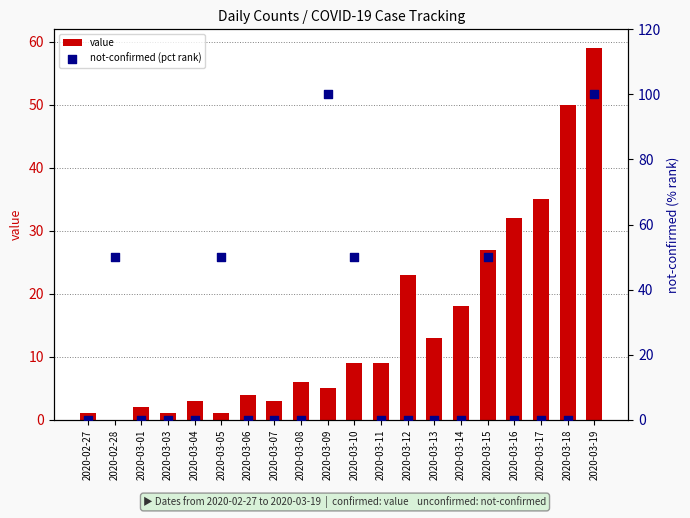

Which series has the widest spread of Y values?

not-confirmed (pct rank)